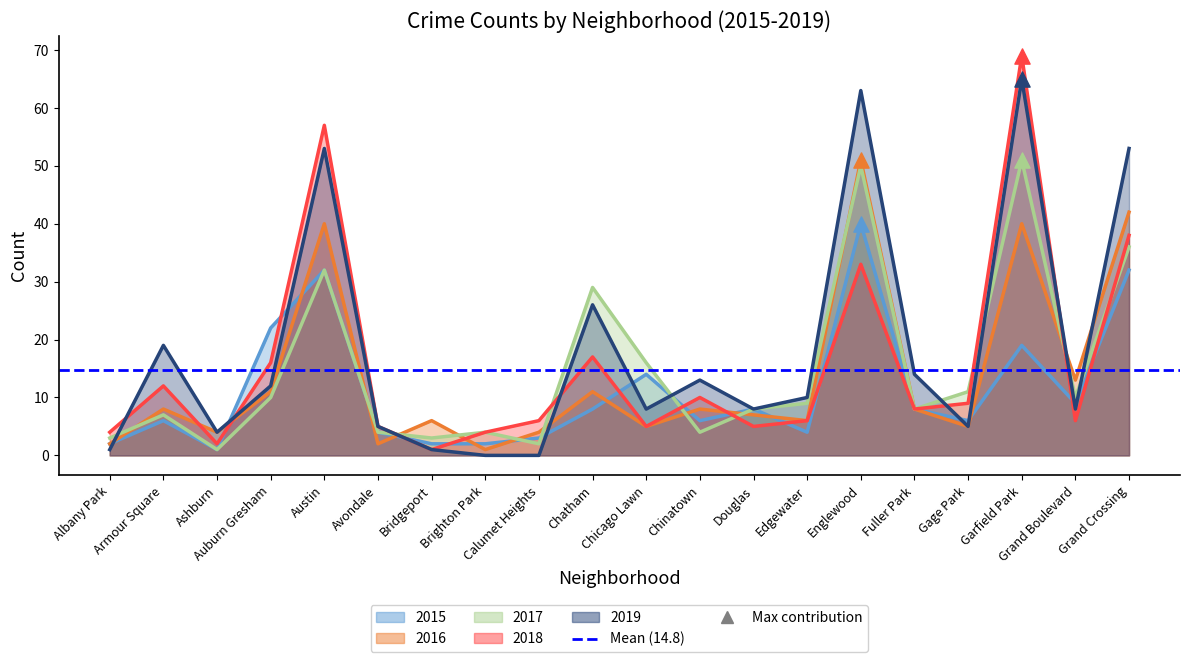

Is the value of 2015 at Austin greater than the value of 2016 at Avondale?

Yes